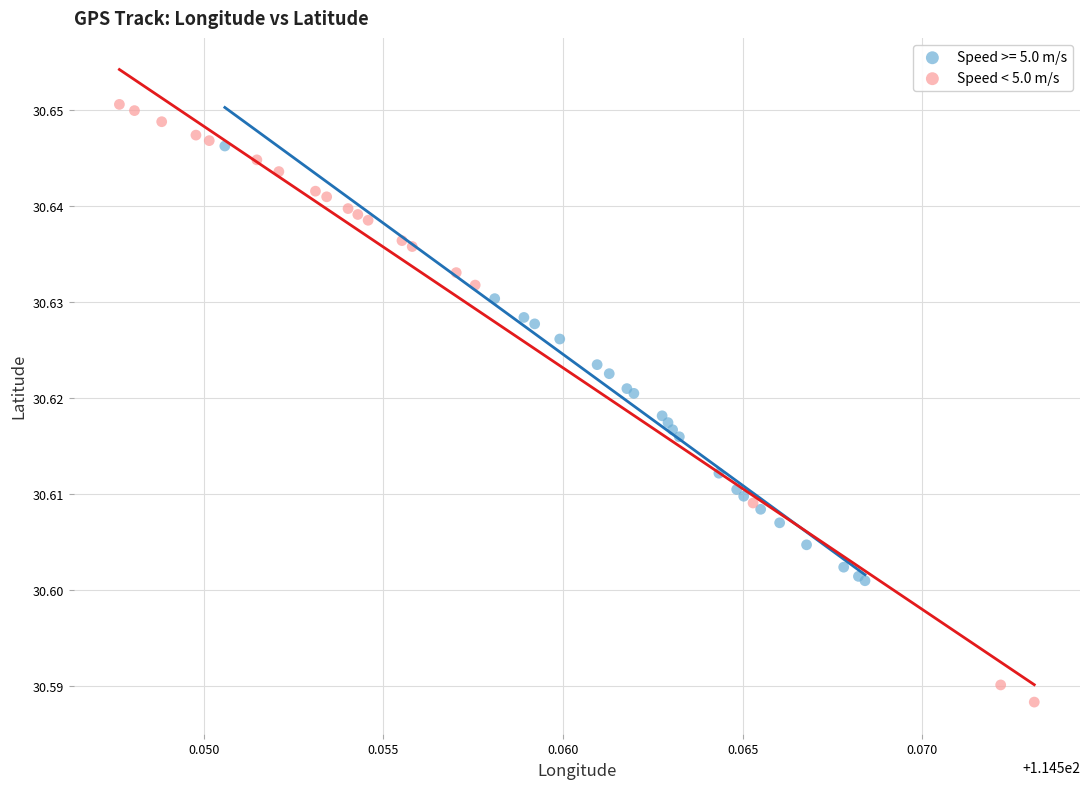

Which series has the largest Y range (max minus min)?

Speed < 5.0 m/s